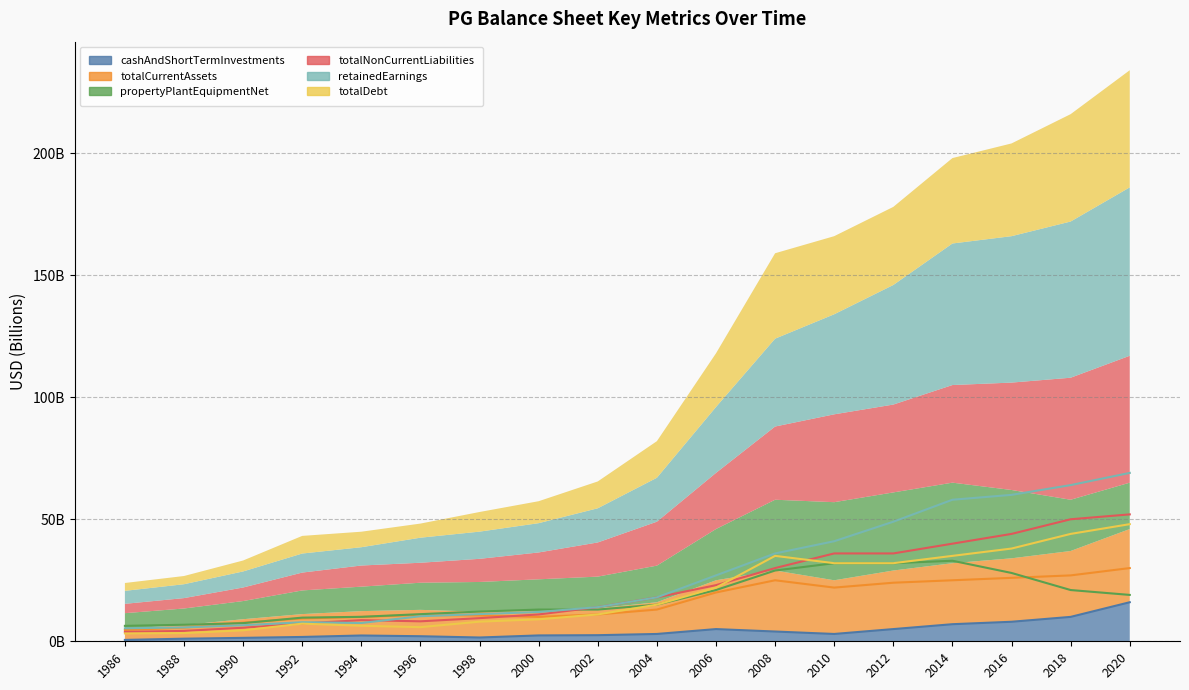

What is the difference between the second highest and minimum values in the propertyPlantEquipmentNet series?

25.7